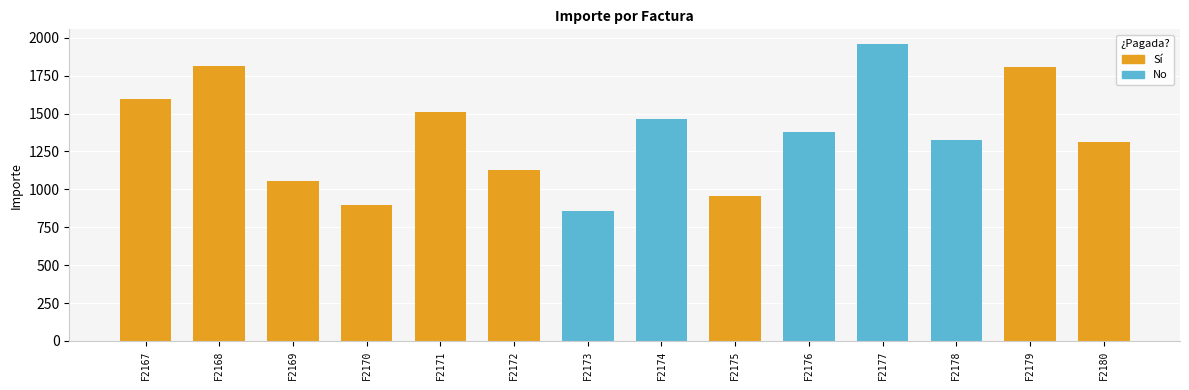

What is the difference between the maximum and second lowest values?

1063.5